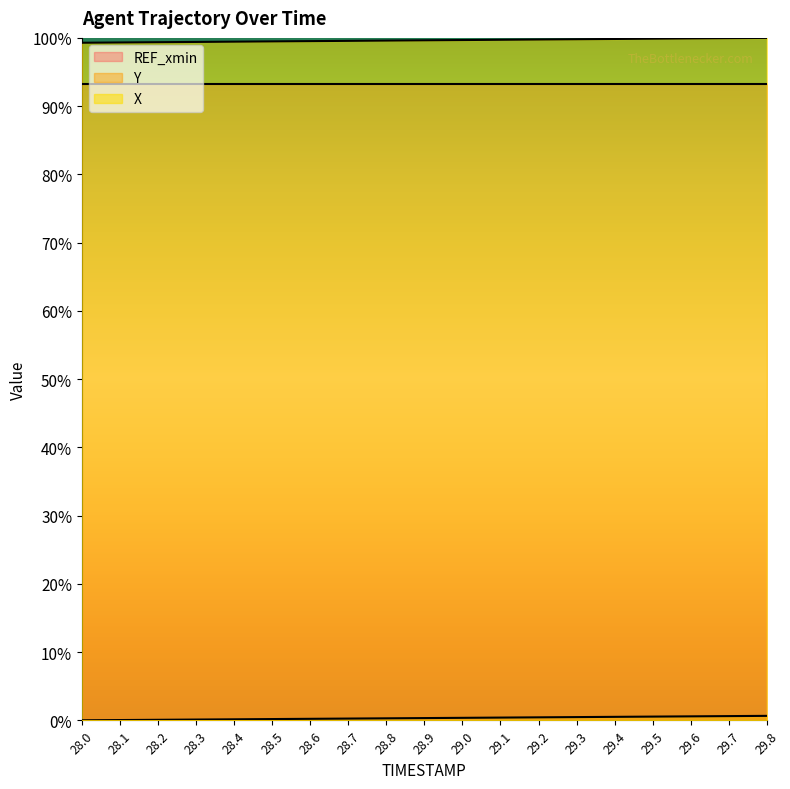

At how many categories does at least one series exceed 97?

19